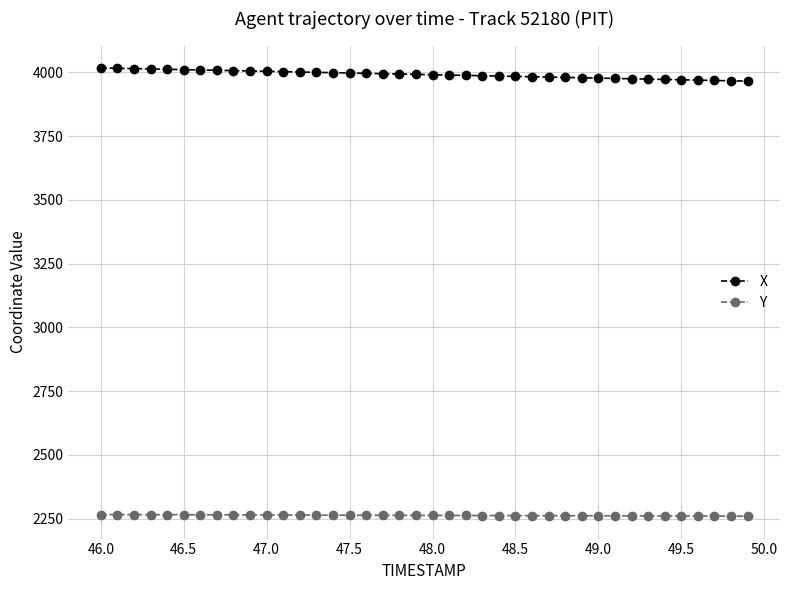

At how many categories does at least one series exceed 3502?

40